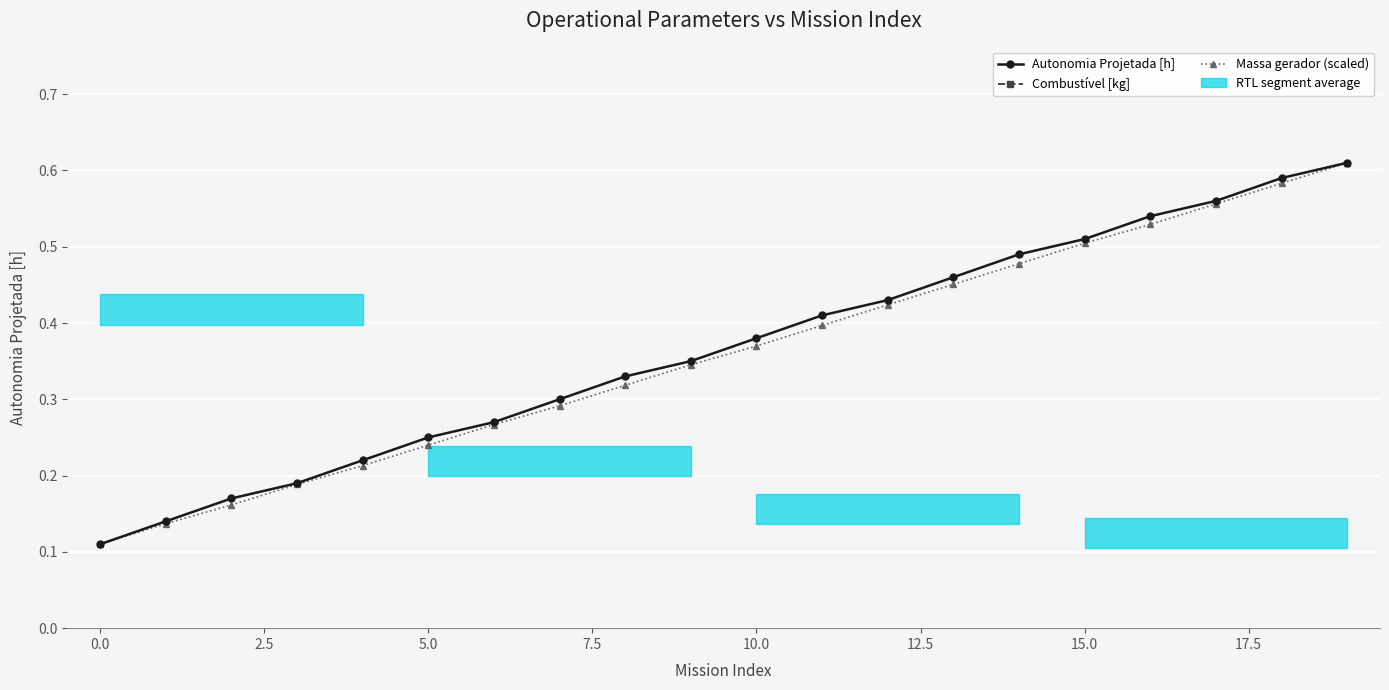

How many data points in Combustível [kg] are less than 3?

8